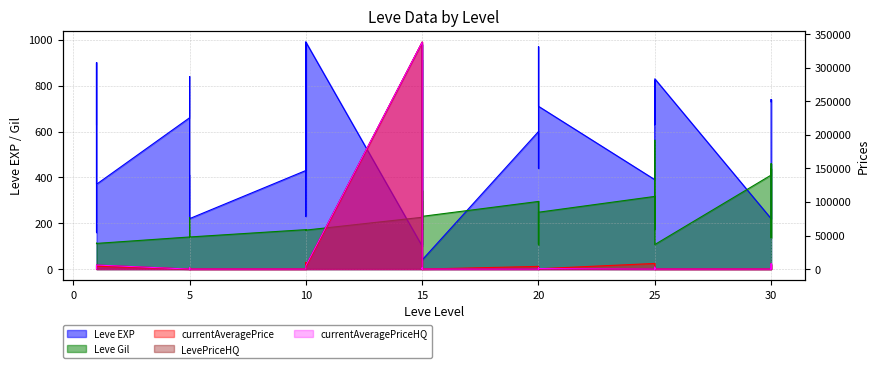

How many interior local valleys does the Leve EXP series have?

11